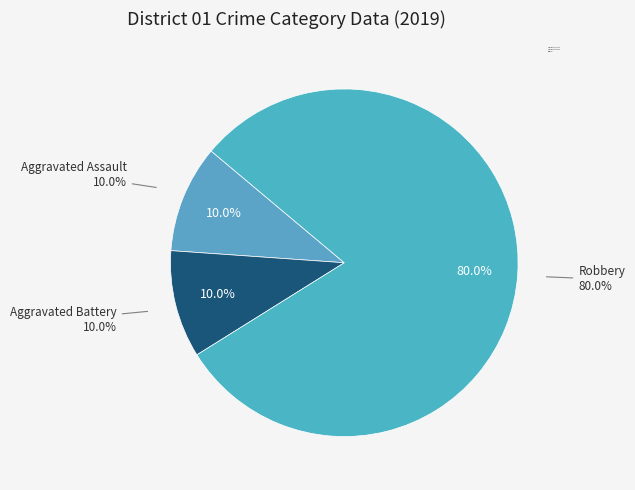

Which slice is the largest?

Robbery